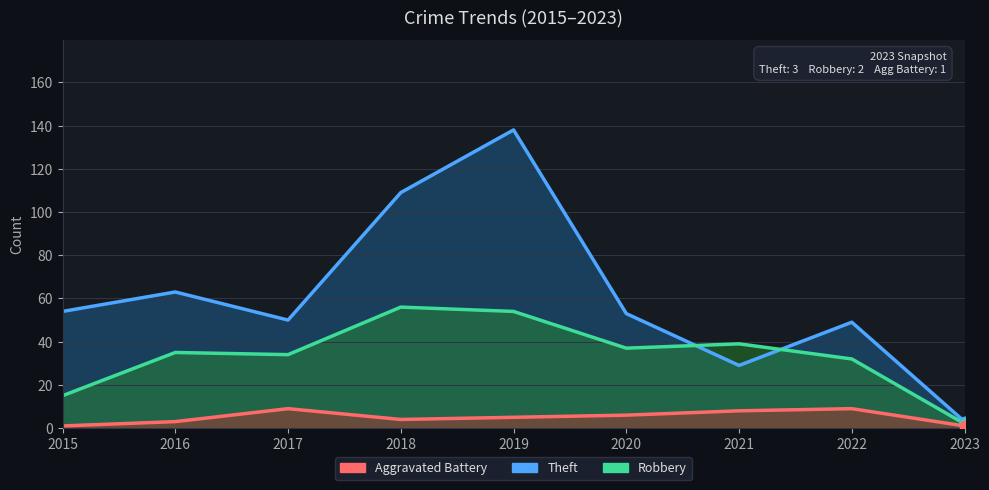

Which series has the largest total across all categories?

Theft